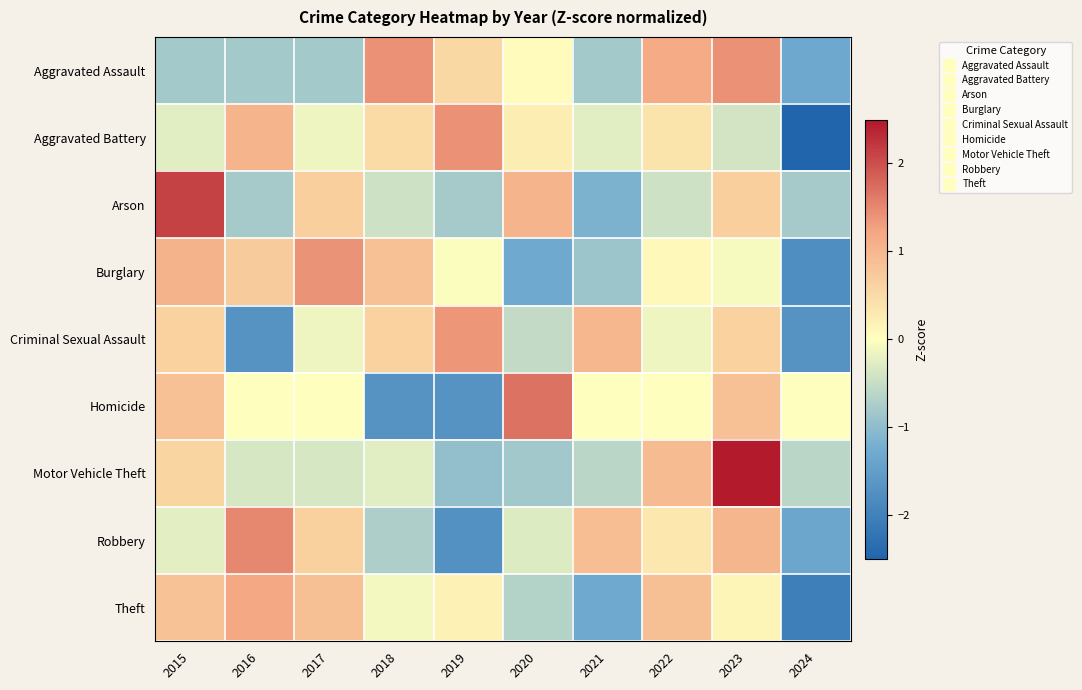

Reading right to left, transcribe all the data shown in this chart.

Aggravated Assault: 2024=-1.3	2023=1.4	2022=1.2	2021=-0.8	2020=0.0	2019=0.5	2018=1.4	2017=-0.8	2016=-0.8	2015=-0.8
Aggravated Battery: 2024=-2.5	2023=-0.4	2022=0.4	2021=-0.3	2020=0.2	2019=1.4	2018=0.5	2017=-0.1	2016=1.0	2015=-0.3
Arson: 2024=-0.8	2023=0.7	2022=-0.4	2021=-1.2	2020=1.0	2019=-0.8	2018=-0.4	2017=0.7	2016=-0.8	2015=2.1
Burglary: 2024=-1.8	2023=-0.1	2022=0.1	2021=-0.9	2020=-1.3	2019=-0.0	2018=0.8	2017=1.4	2016=0.7	2015=1.1
Criminal Sexual Assault: 2024=-1.7	2023=0.6	2022=-0.2	2021=1.0	2020=-0.5	2019=1.4	2018=0.6	2017=-0.2	2016=-1.7	2015=0.6
Homicide: 2024=0.0	2023=0.8	2022=0.0	2021=0.0	2020=1.7	2019=-1.7	2018=-1.7	2017=0.0	2016=0.0	2015=0.8
Motor Vehicle Theft: 2024=-0.6	2023=2.5	2022=0.9	2021=-0.6	2020=-0.8	2019=-1.0	2018=-0.3	2017=-0.4	2016=-0.4	2015=0.6
Robbery: 2024=-1.4	2023=1.0	2022=0.3	2021=0.9	2020=-0.3	2019=-1.7	2018=-0.7	2017=0.6	2016=1.5	2015=-0.2
Theft: 2024=-2.0	2023=0.1	2022=0.9	2021=-1.3	2020=-0.7	2019=0.2	2018=-0.1	2017=0.9	2016=1.2	2015=0.8